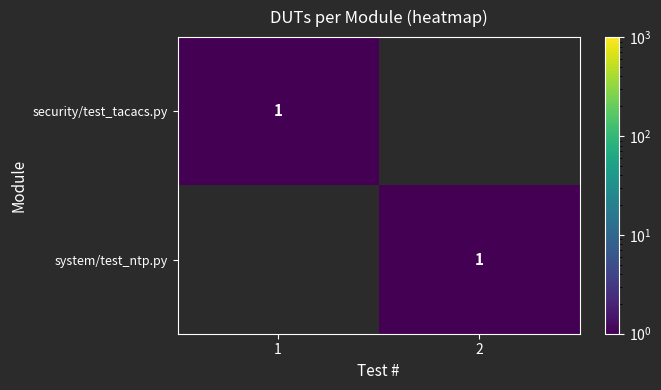

Is it true that system/test_ntp.py equals 1 at 2?

True